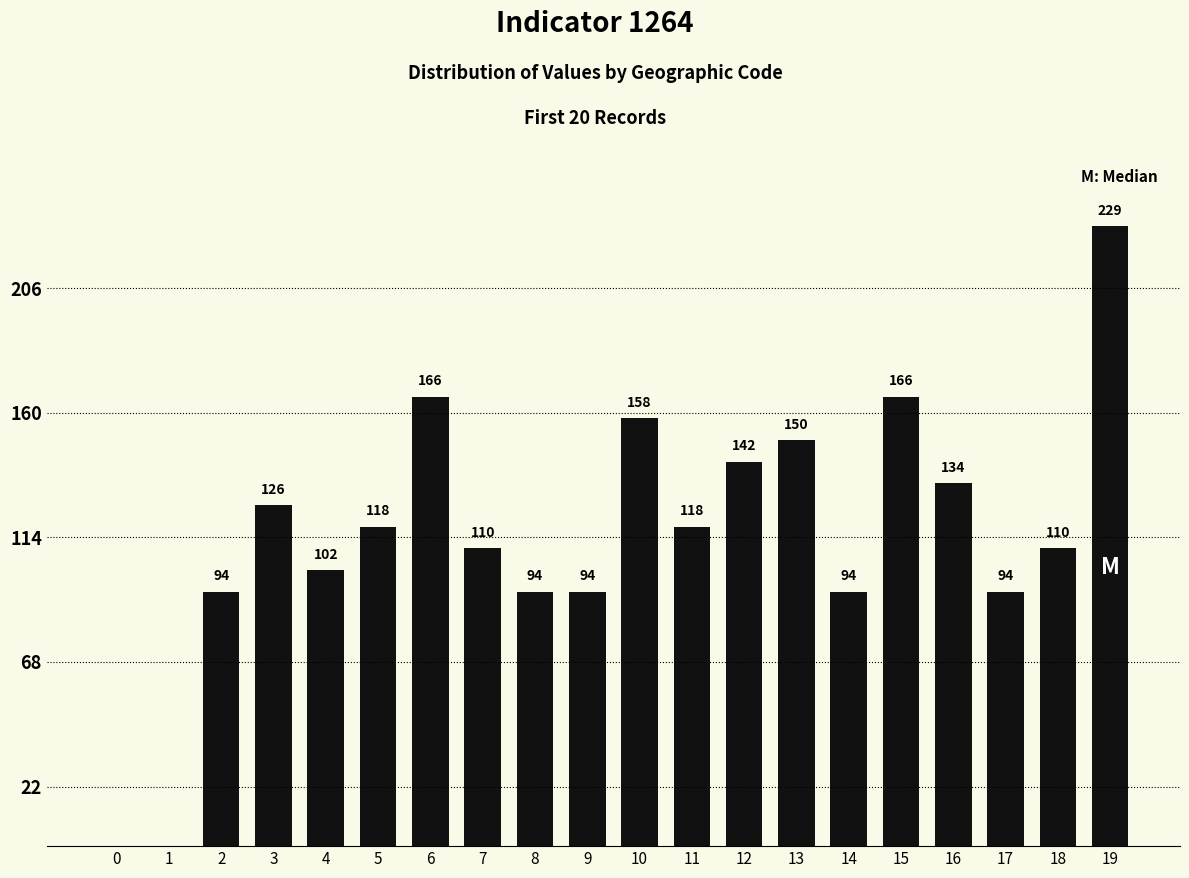

What is the change in value from 13 to 14?

-56